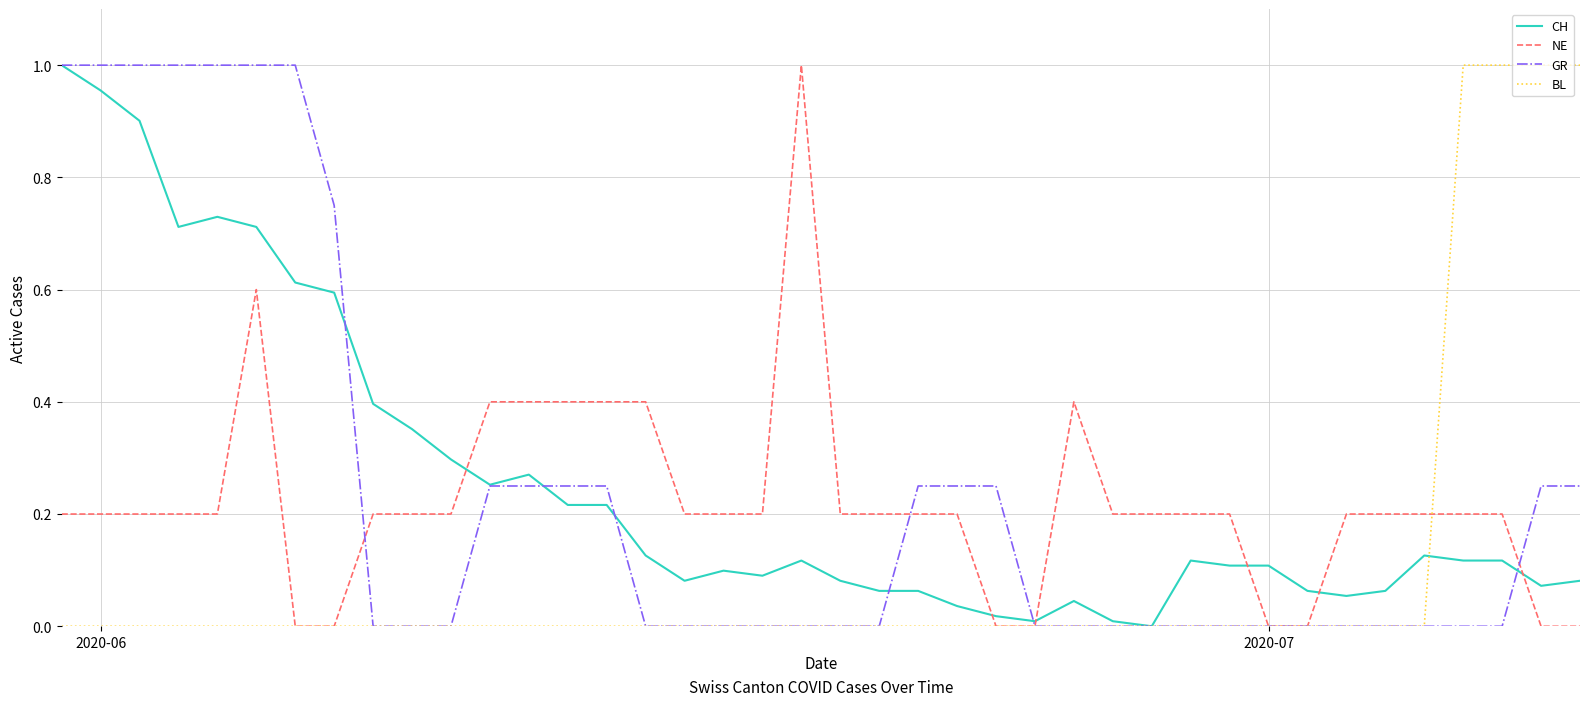

Is it true that GR equals 1.7 at 2020-06?

False